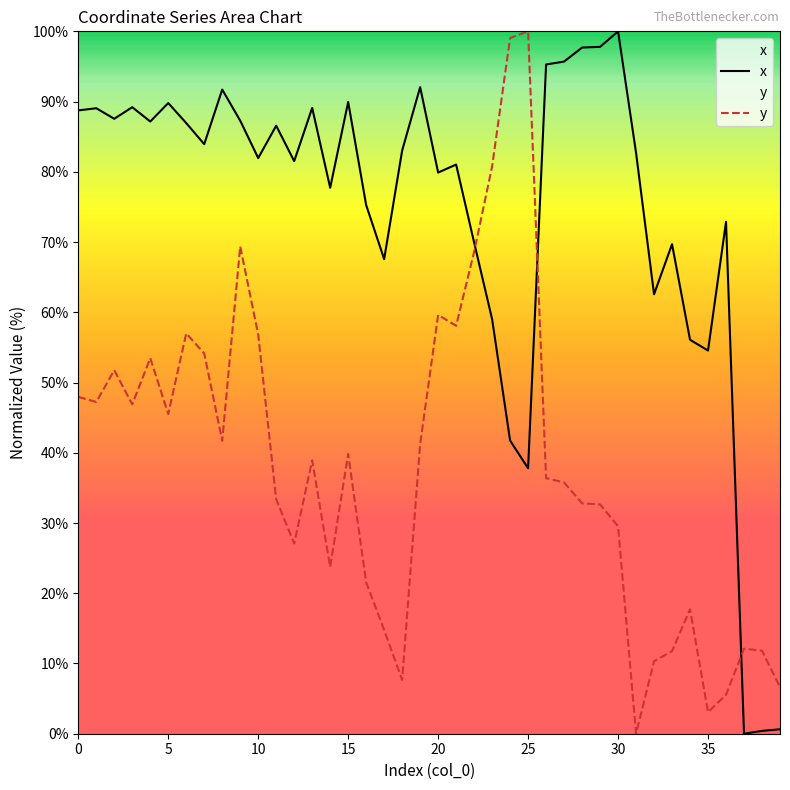

Reading left to right, transcribe all the data shown in this chart.

x: 0=88.7	1=89.1	2=87.5	3=89.2	4=87.2	5=89.8	6=86.9	7=83.9	8=91.7	9=87.3	10=82.0	11=86.6	12=81.5	13=89.1	14=77.7	15=89.9	16=75.3	17=67.6	18=83.0	19=92.1	20=79.9	21=81.0	22=69.9	23=59.0	24=41.7	25=37.8	26=95.3	27=95.7	28=97.7	29=97.8	30=100.0	31=82.7	32=62.6	33=69.7	34=56.1	35=54.6	36=72.9	37=0.0	38=0.4	39=0.6
y: 0=48.0	1=47.2	2=51.7	3=46.9	4=53.5	5=45.5	6=57.0	7=54.1	8=41.7	9=69.4	10=56.8	11=33.4	12=27.1	13=38.9	14=23.7	15=39.8	16=21.6	17=14.8	18=7.7	19=41.2	20=59.6	21=58.1	22=68.6	23=80.8	24=99.1	25=100.0	26=36.4	27=35.8	28=32.8	29=32.6	30=29.5	31=0.0	32=10.3	33=11.8	34=17.7	35=3.1	36=5.5	37=12.1	38=11.8	39=6.6